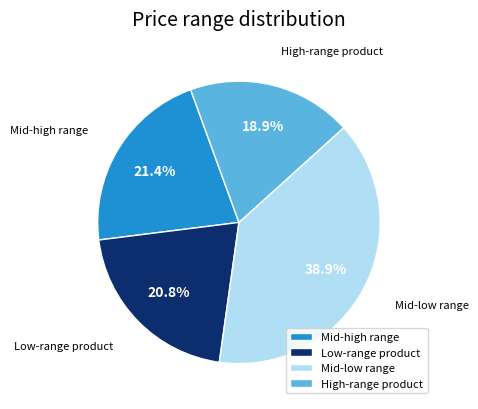

Rank the categories by value from lowest to highest.

High-range product, Low-range product, Mid-high range, Mid-low range